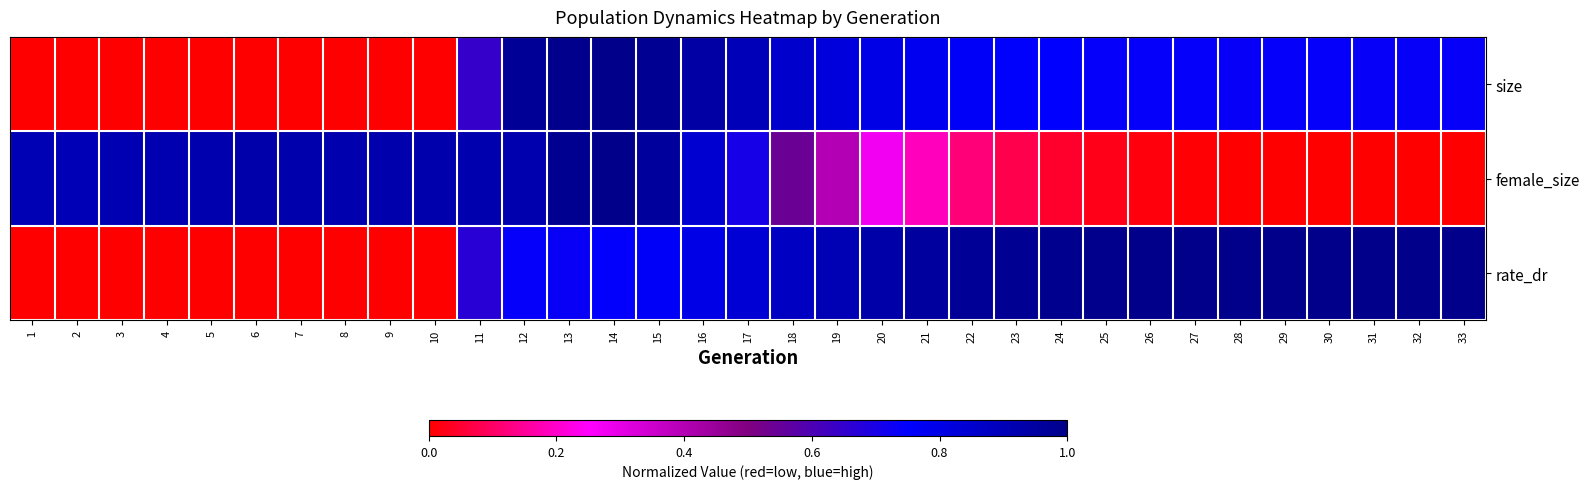

What is the spread (max minus min) of values at 22?

0.9